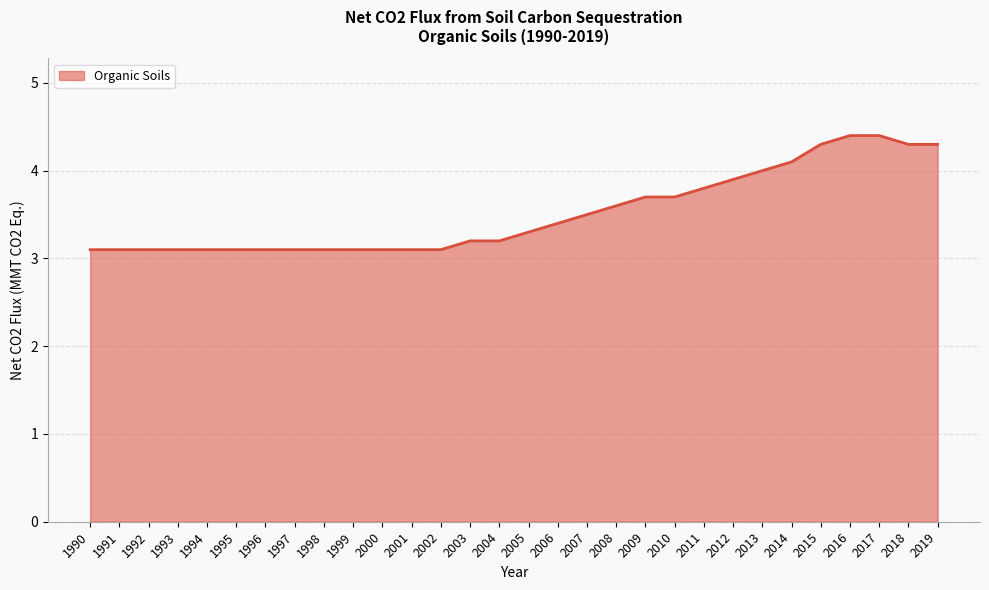

What is the greatest value displayed?

4.4